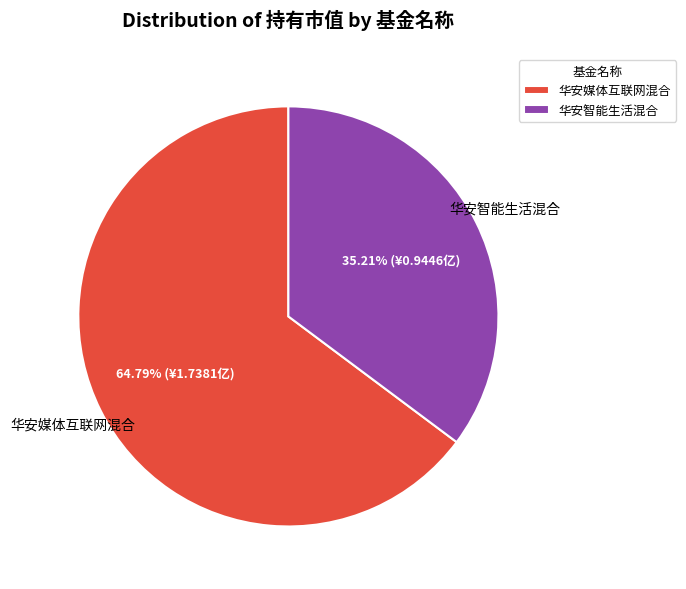

Between 华安智能生活混合 and 华安媒体互联网混合, which is larger?

华安媒体互联网混合